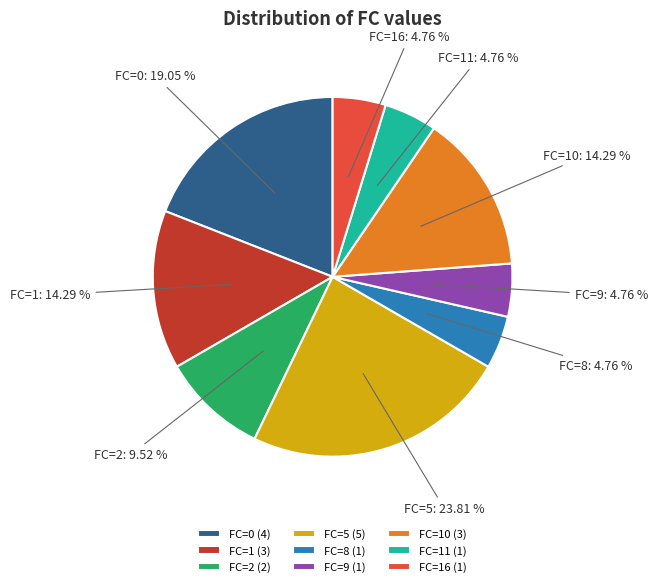

How much of the chart is everything except FC=9?

95.2%